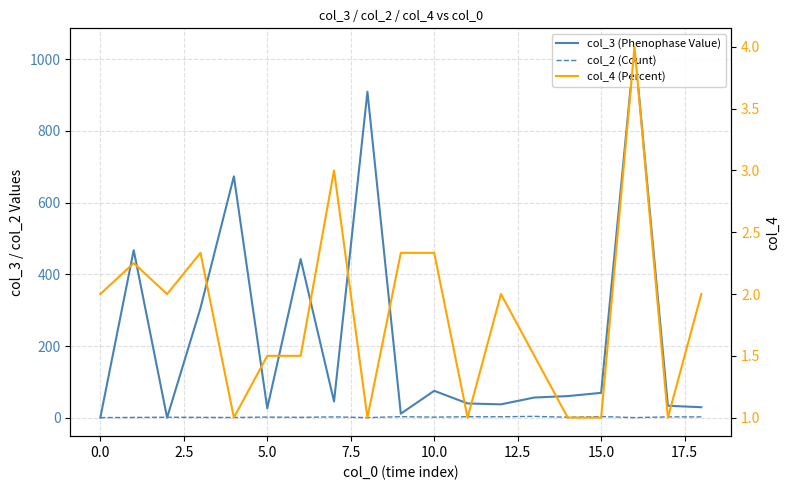

Between 17.5 and 16, which series saw the biggest shift?

col_3 (Phenophase Value)